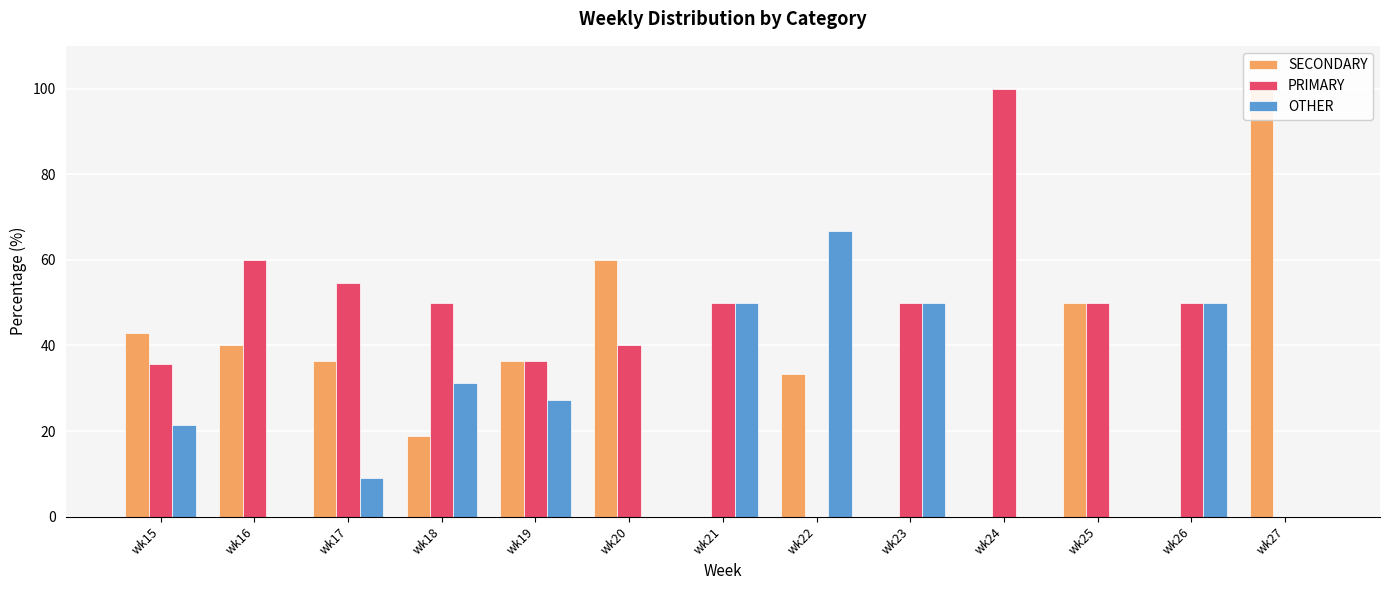

What is the spread (max minus min) of values at wk20?

60.0